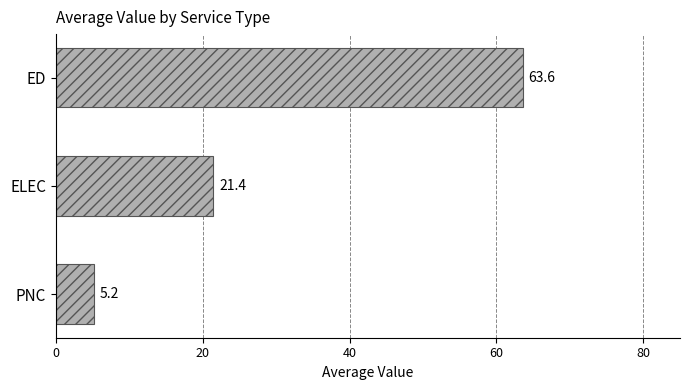

Reading bottom to top, extract all data points from this chart.

PNC=5.2	ELEC=21.4	ED=63.6